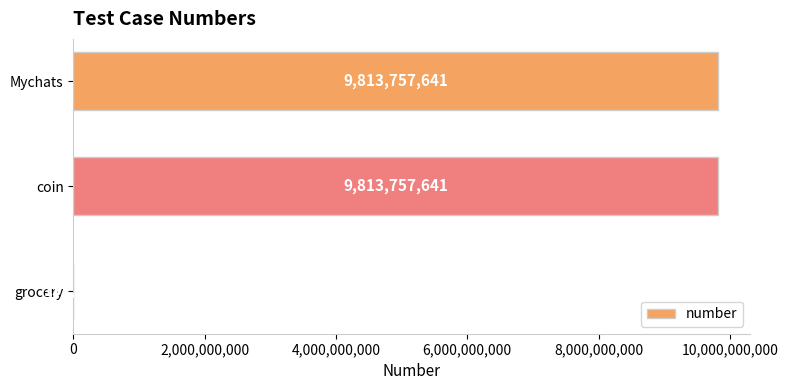

What is the greatest value displayed?

9813757641